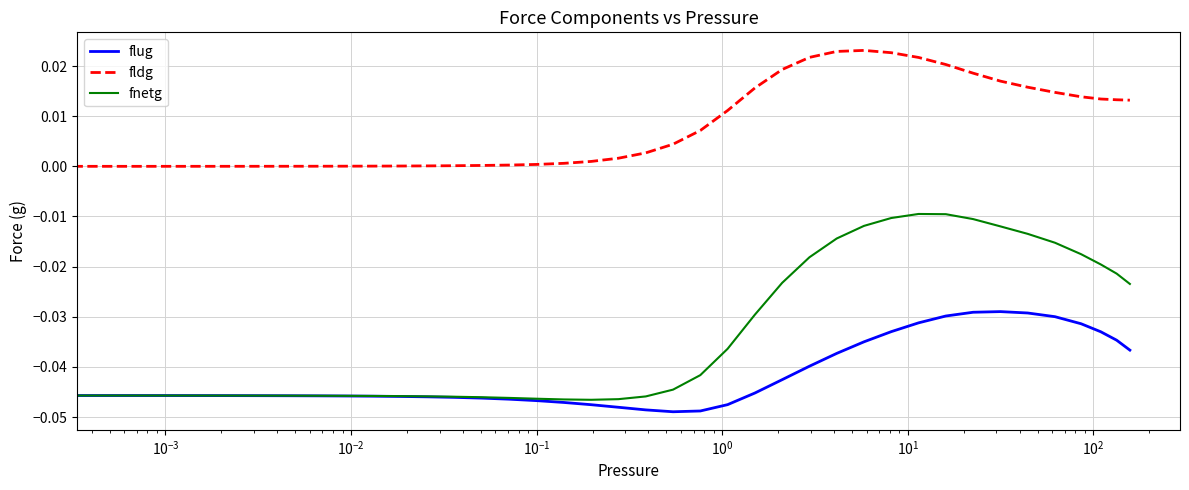

Which series has the largest total across all categories?

fldg